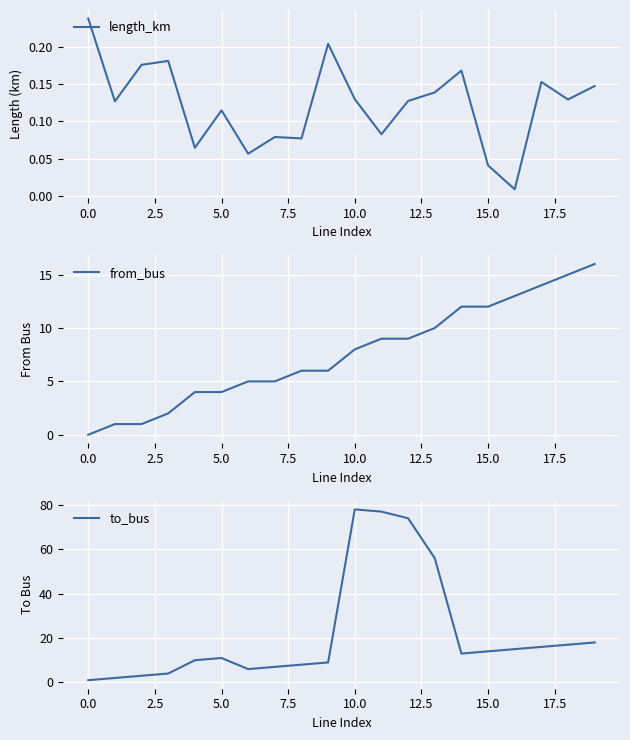

In to_bus, how many points are lower than both neighbors (excluding endpoints)?

2